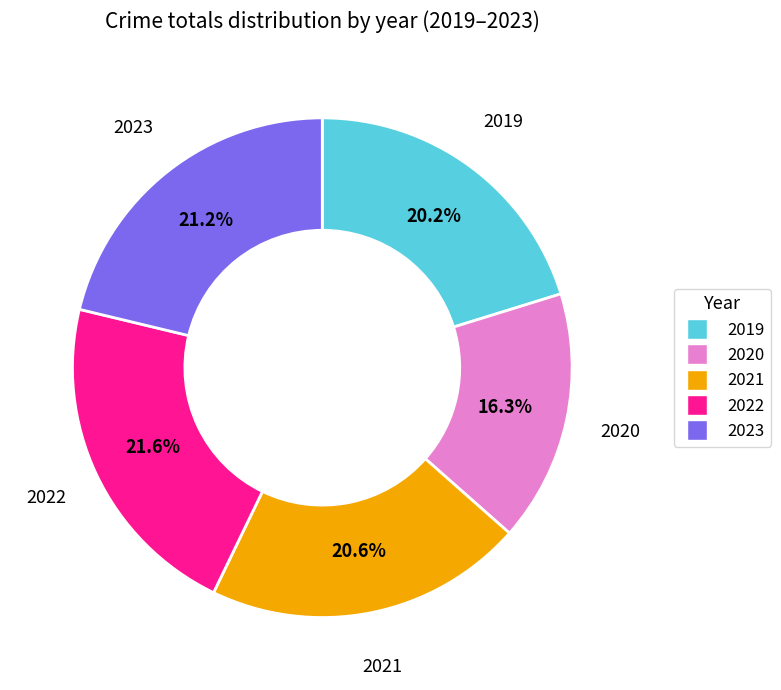

Approximately how many times larger is the value at 2021 compared to 2023?

1.0